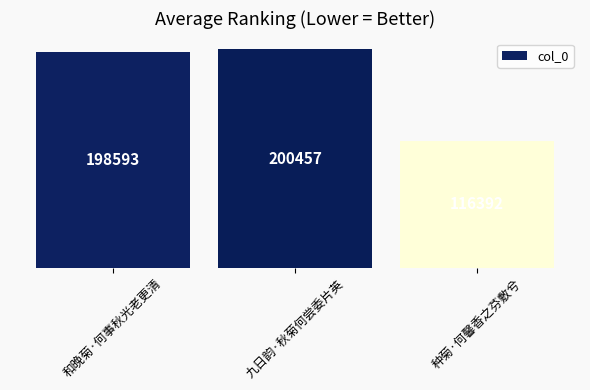

True or false: the data shows 192032 at 种菊·何馨香之芬敷兮.

False